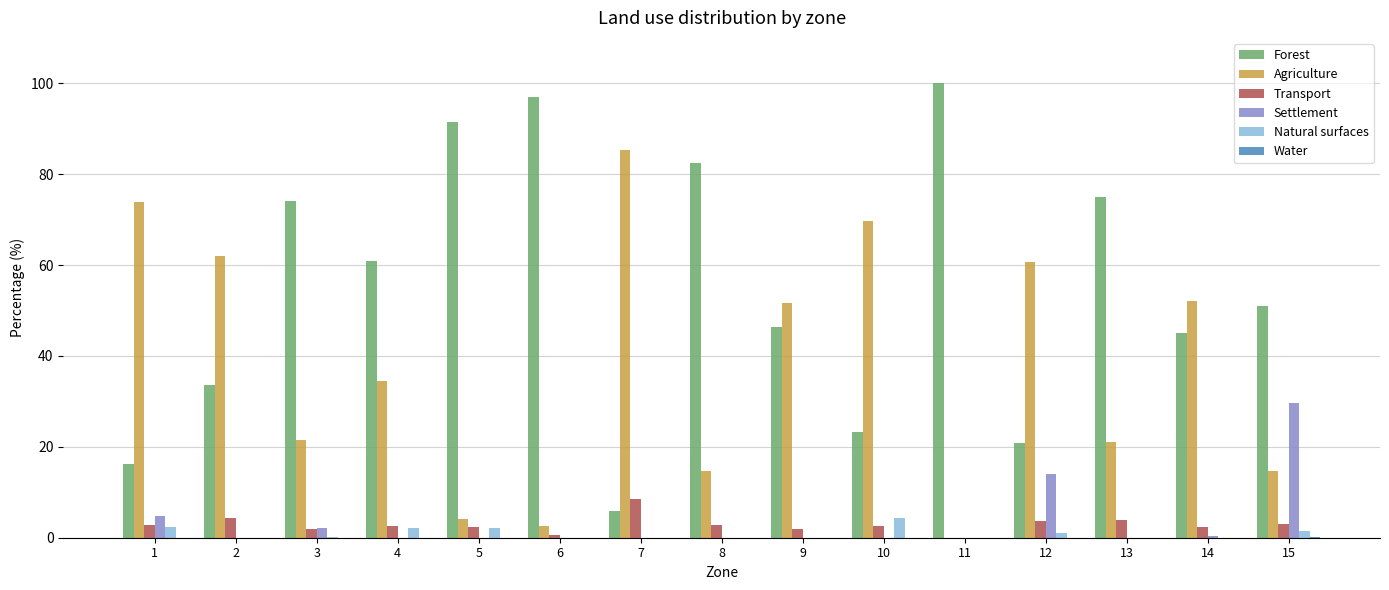

What is the sum of all Agriculture values?

568.9